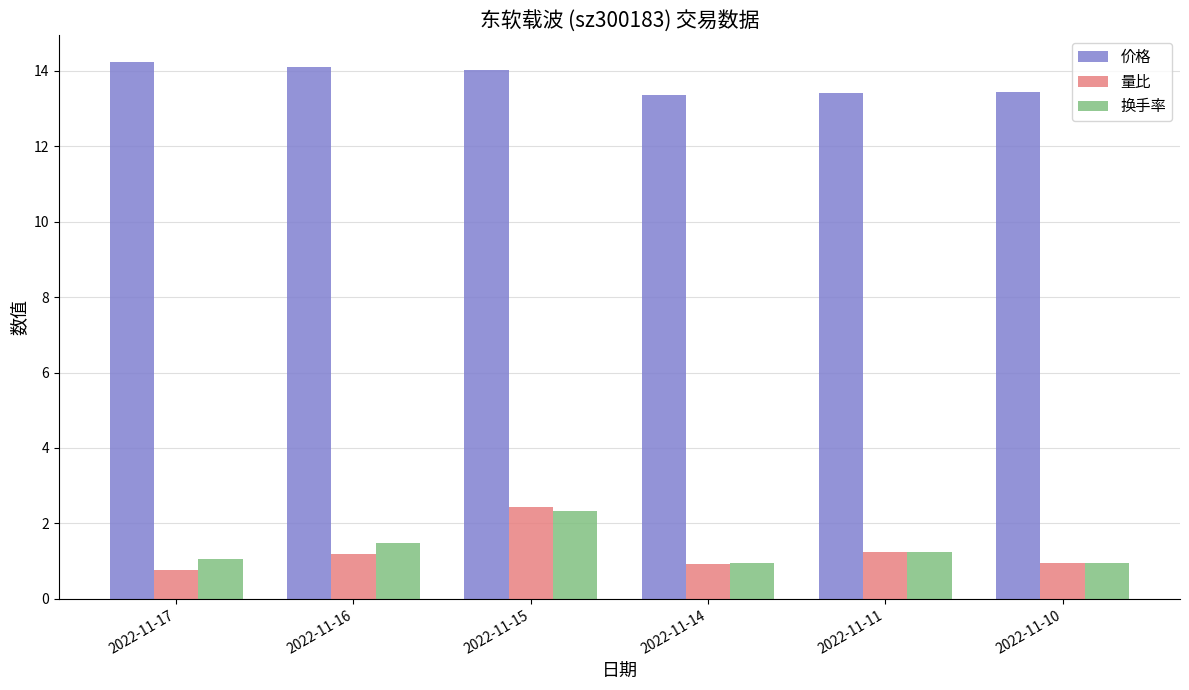

Which series has the largest total across all categories?

价格